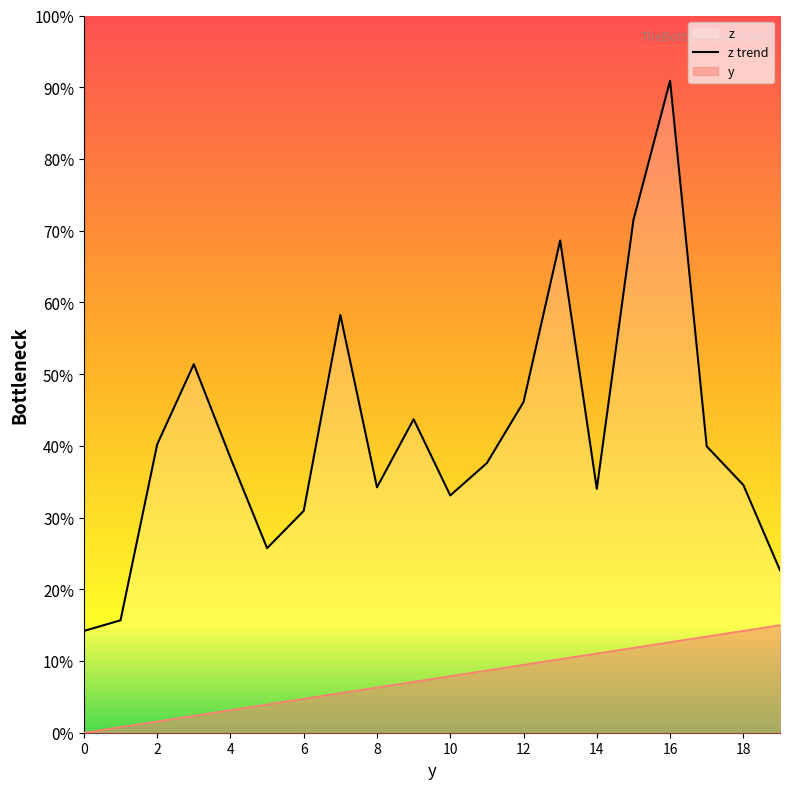

Is it true that z equals 478.3 at 10?

True